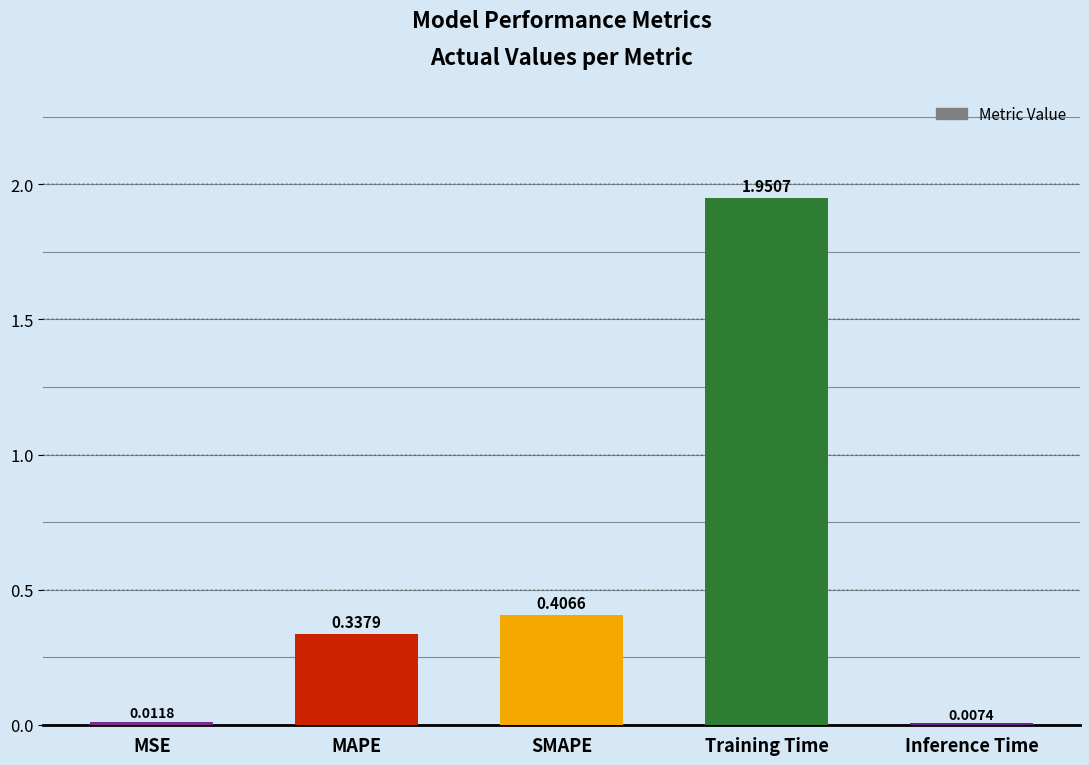

List the labels in order of value, smallest first.

Inference Time, MSE, MAPE, SMAPE, Training Time